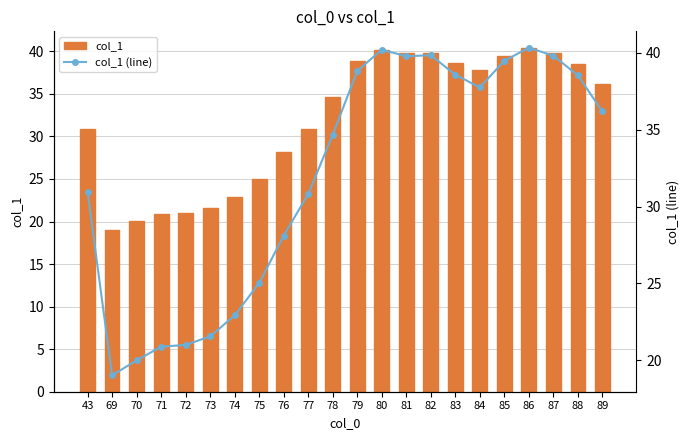

Count the number of data series in this chart.

2